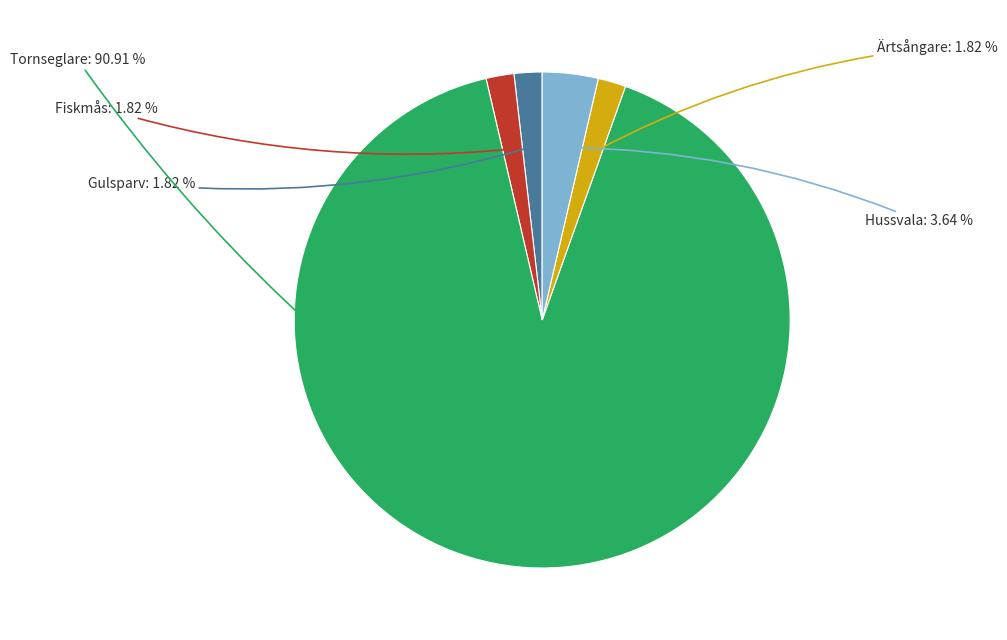

Which slice is the largest?

Tornseglare